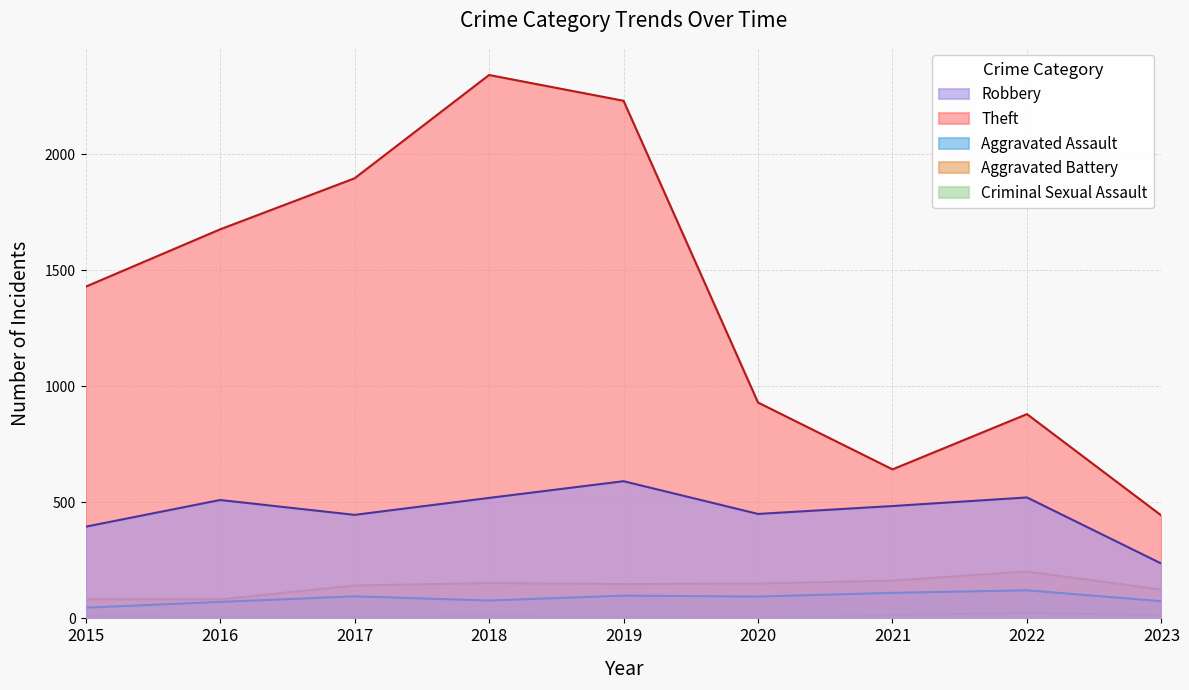

Which series has the largest total across all categories?

Theft